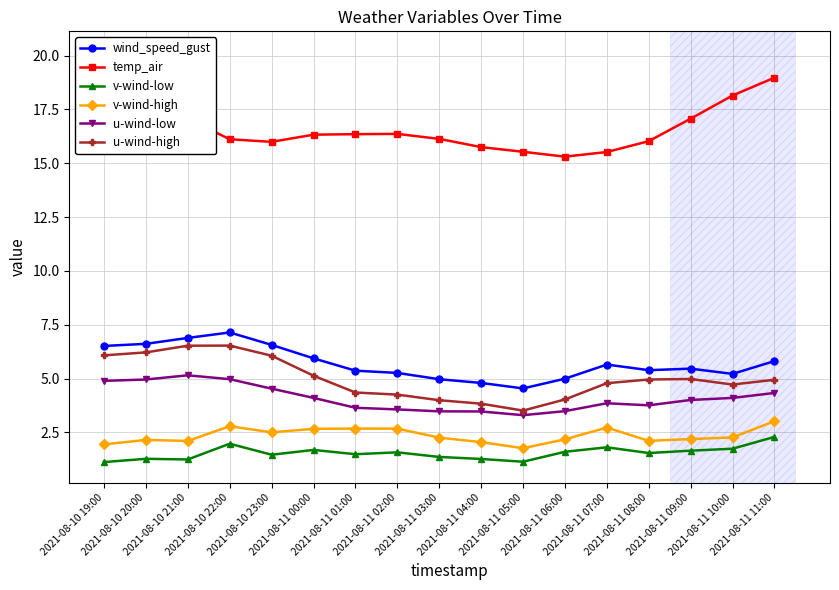

What position from the left is 2021-08-11 01:00?

7